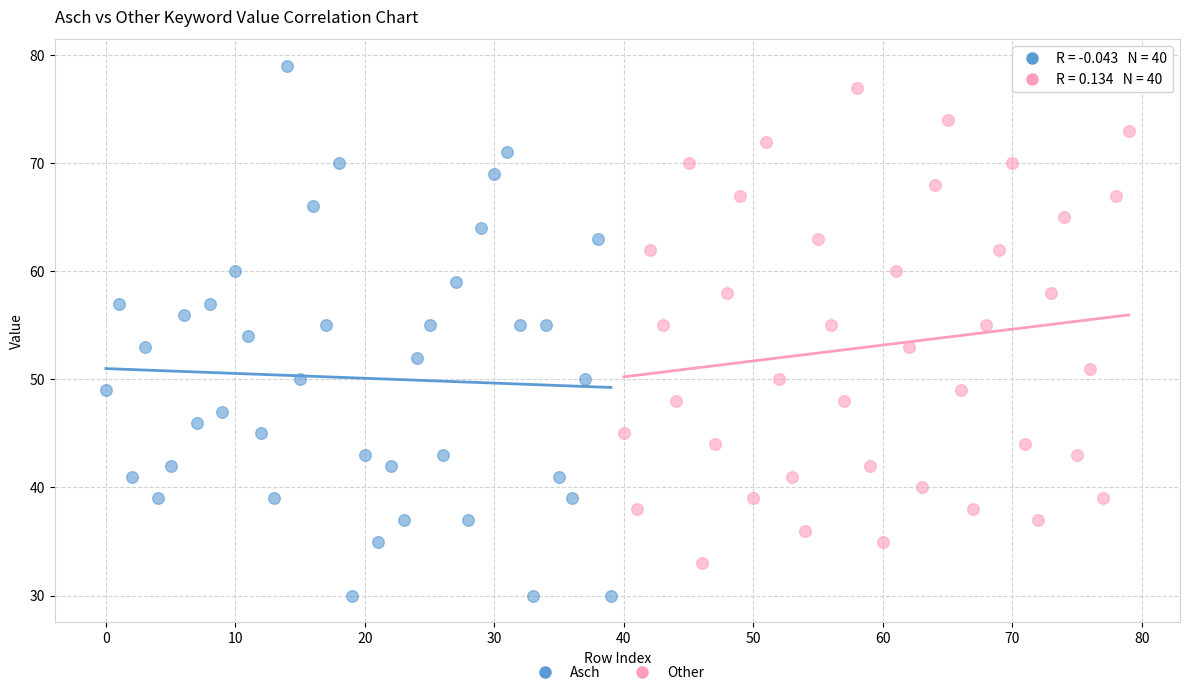

Which series has the largest Y range (max minus min)?

Asch